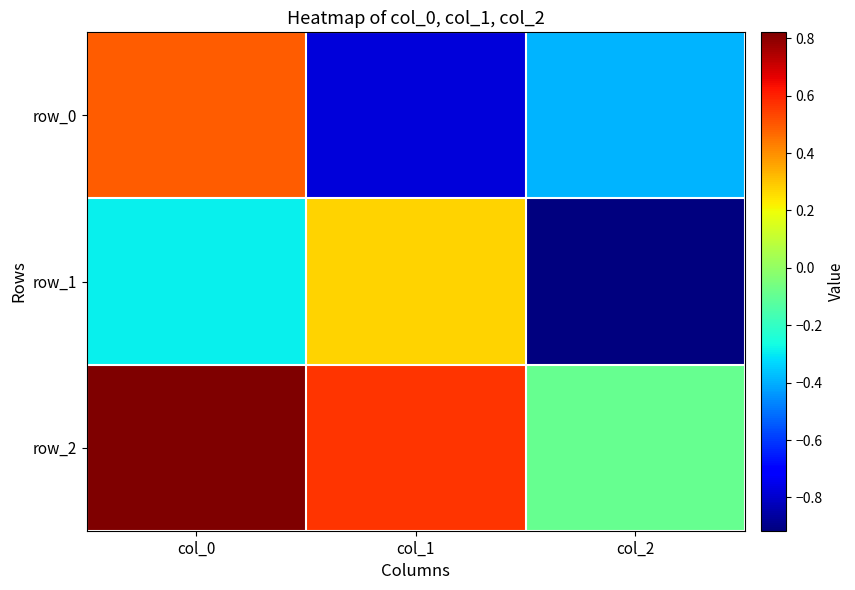

List the series in order of their peak value, highest first.

row_2, row_0, row_1